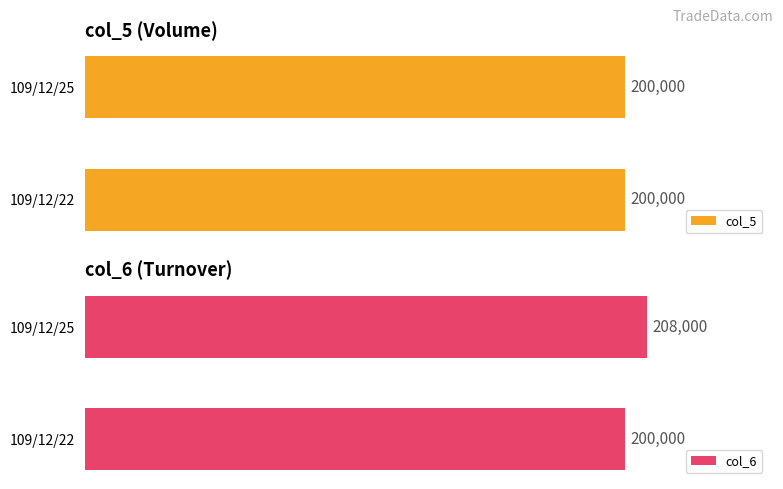

How many data points in col_6 are less than 208000?

1